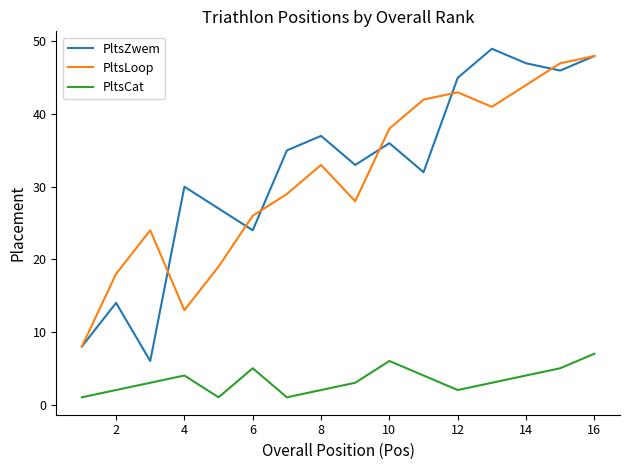

True or false: PltsCat and PltsZwem intersect in this chart.

False